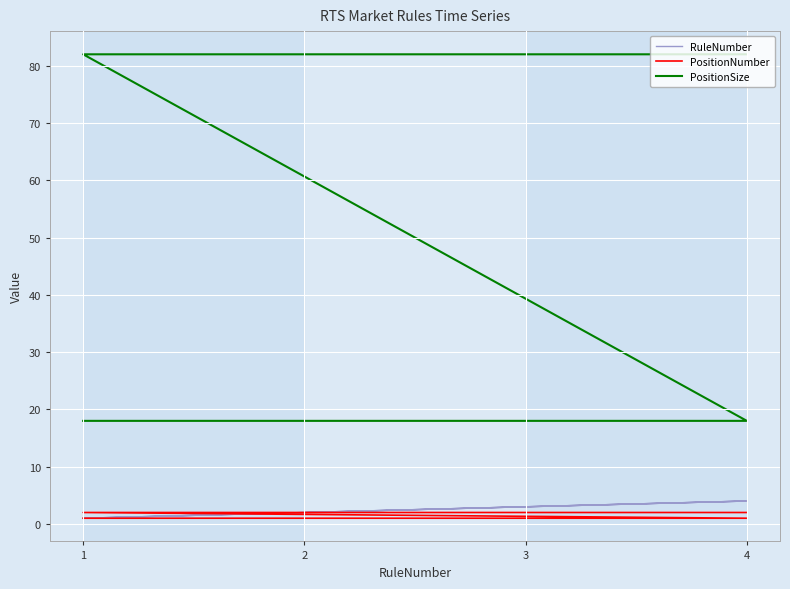

At which category does RuleNumber reach its first local peak?

4